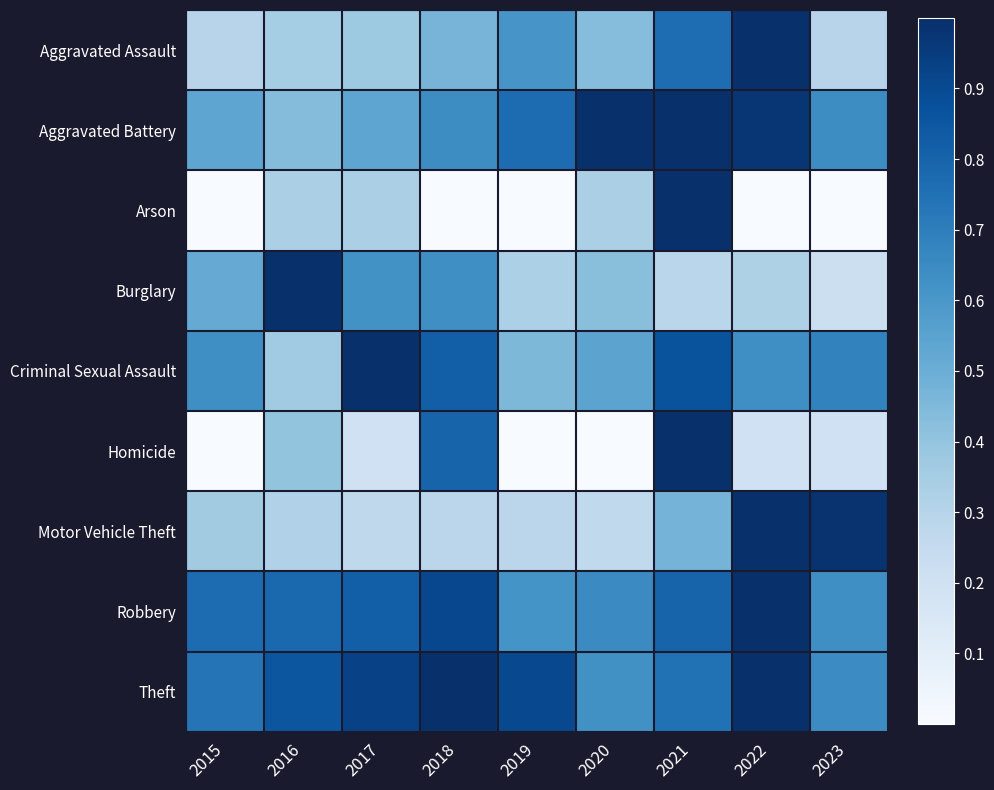

Between 2015 and 2018, which series saw the biggest shift?

Homicide